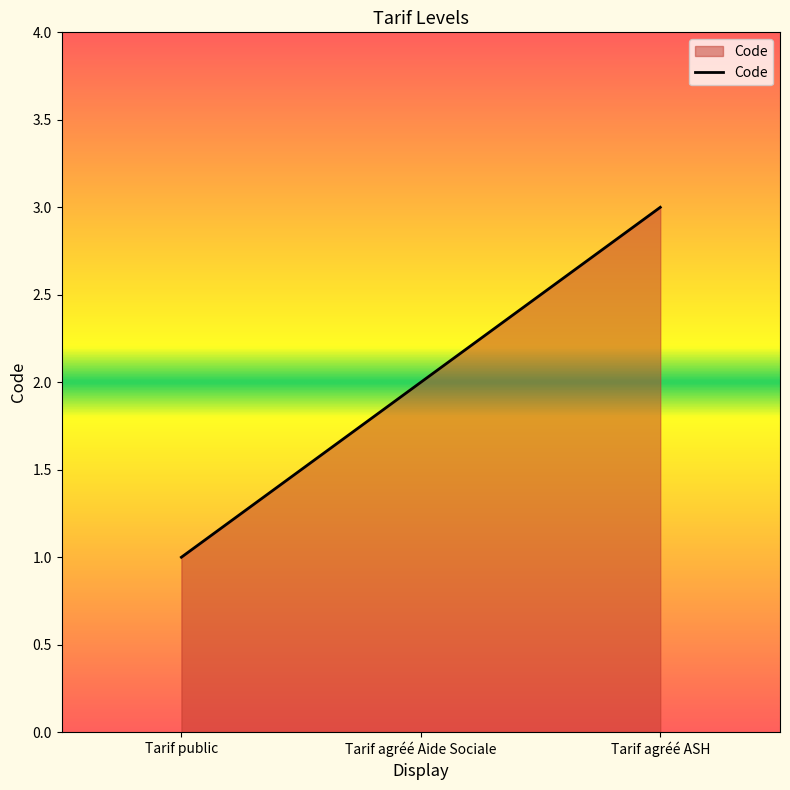

What is the difference between the maximum and minimum values?

2